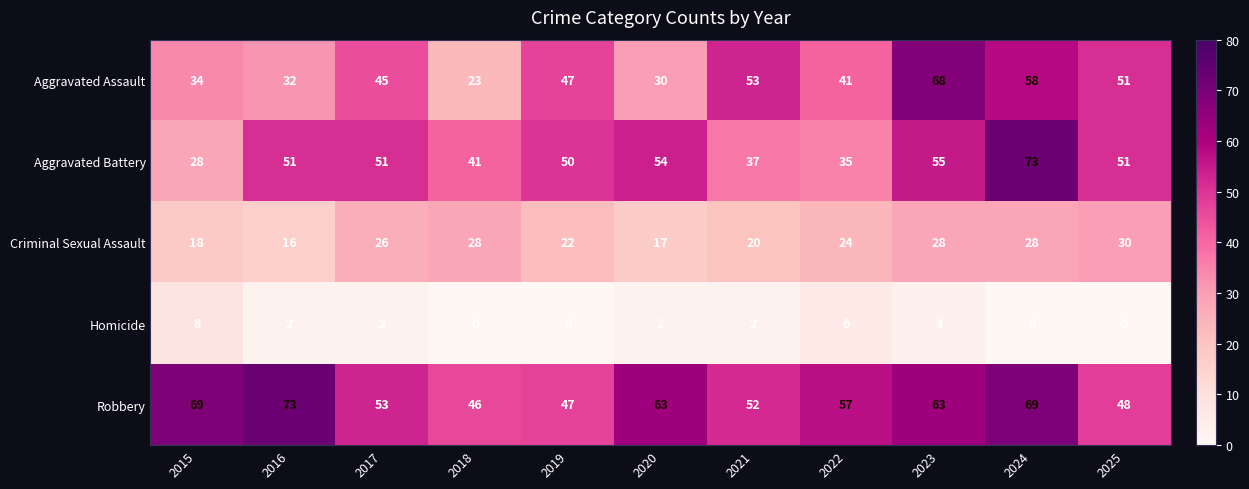

What is the difference between the Homicide values at 2025 and 2022?

6